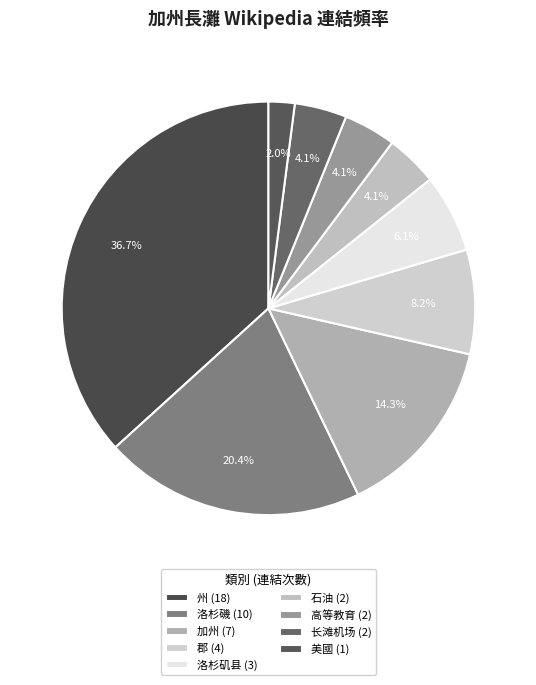

To the nearest percent, what percentage of the pie is 加州?

14%